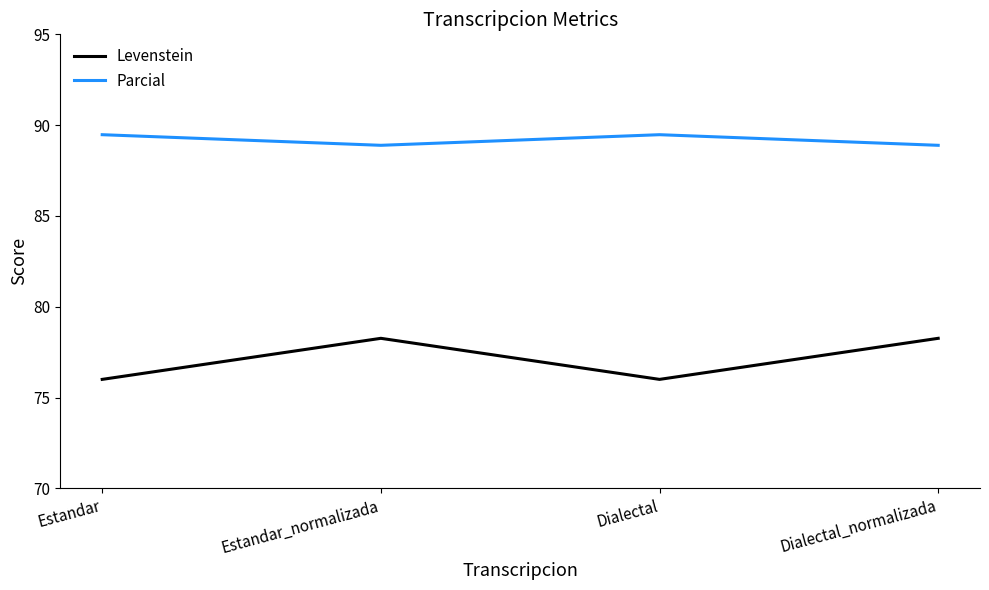

What is the total value across all series at Dialectal_normalizada?

167.1